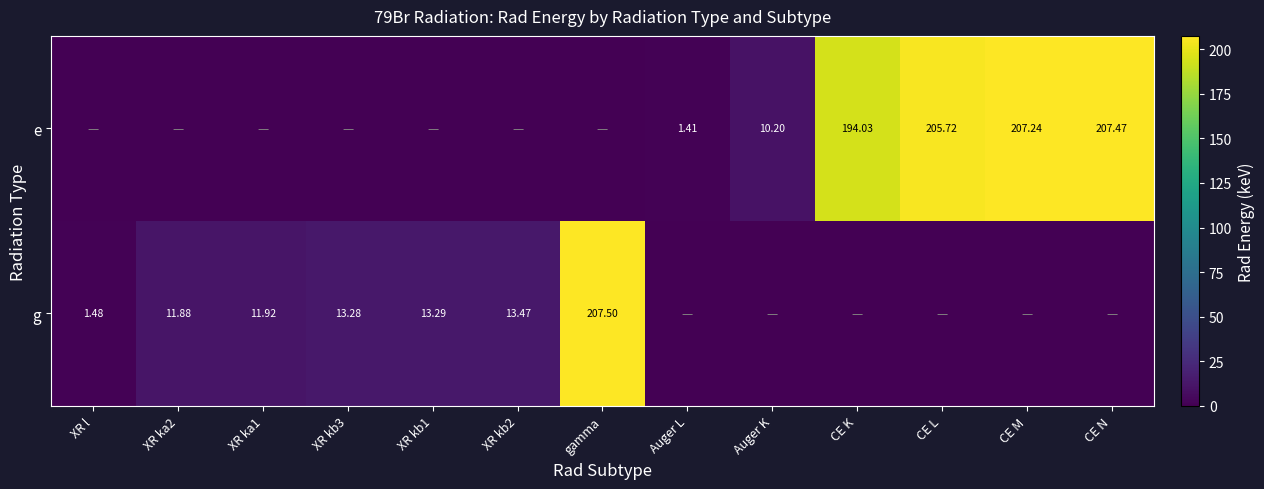

At which category does the chart reach its peak across all series?

gamma